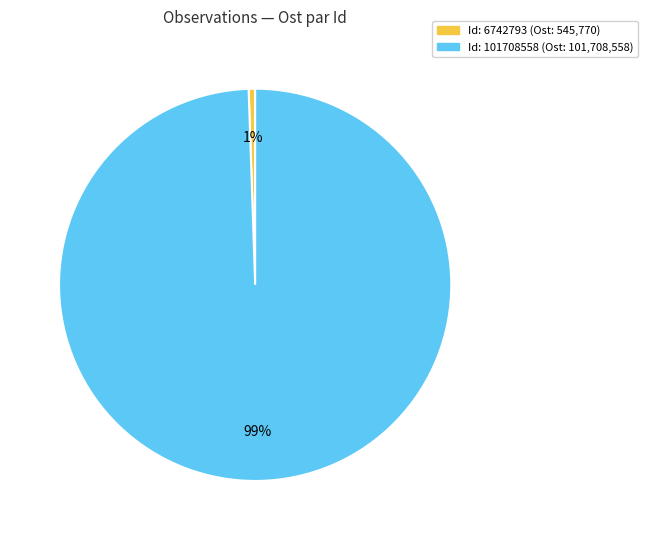

Is there any slice that represents more than half of the pie?

Yes